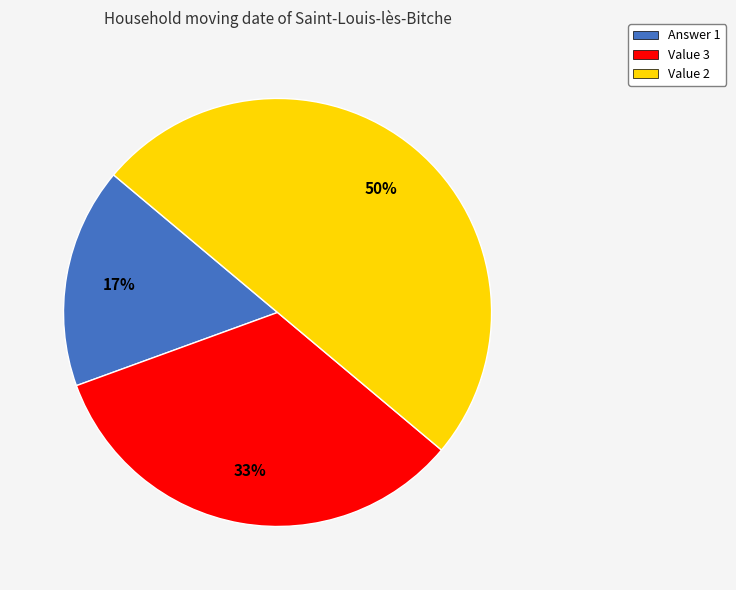

The Value 2 slice represents 62% of the pie. True or false?

False